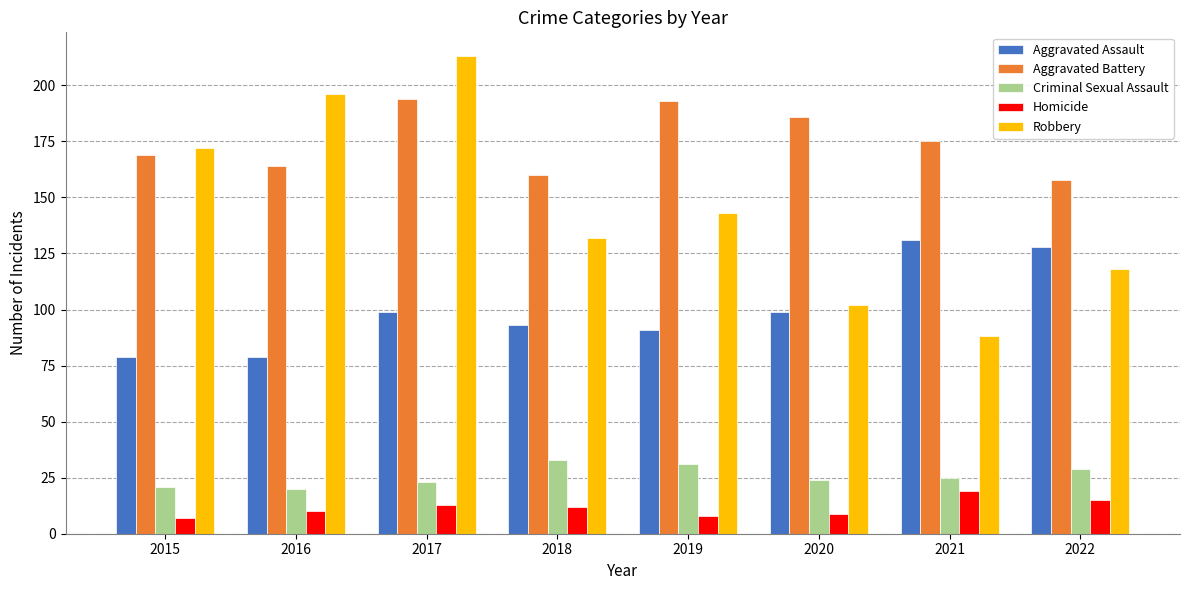

What is the total value across all series at 2019?

466